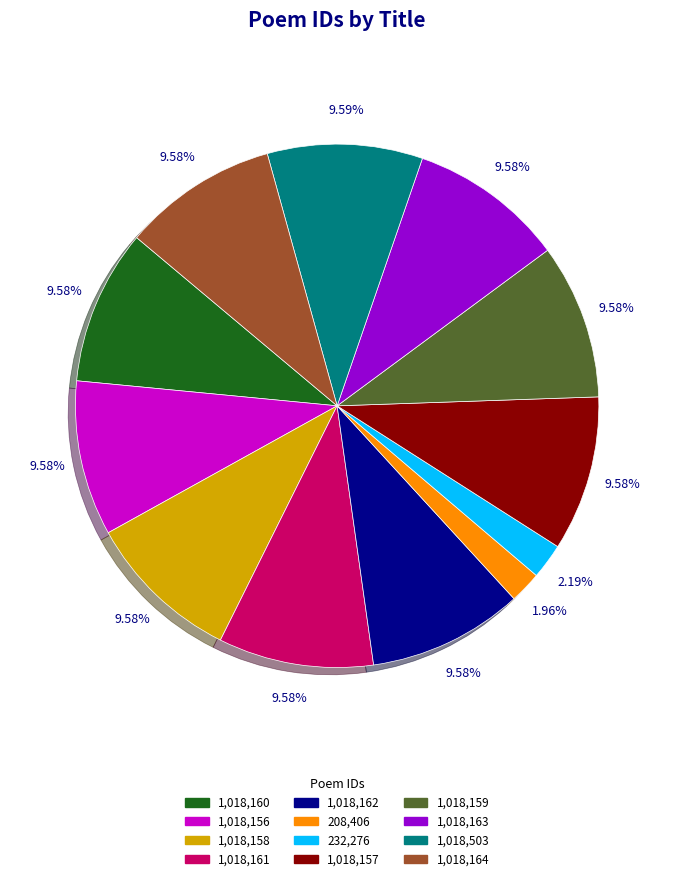

Does any single category account for the majority?

No